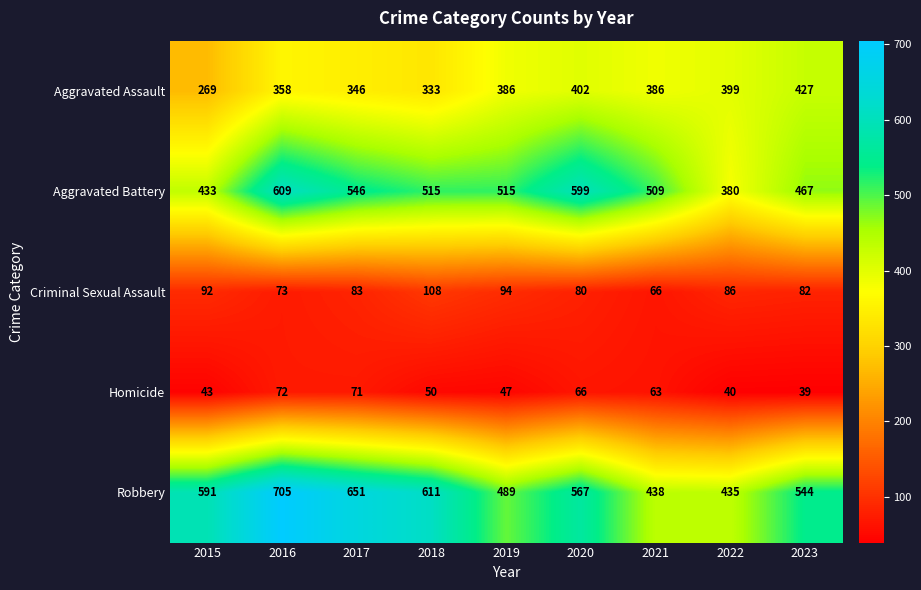

What is the lowest value of the Criminal Sexual Assault series?

66